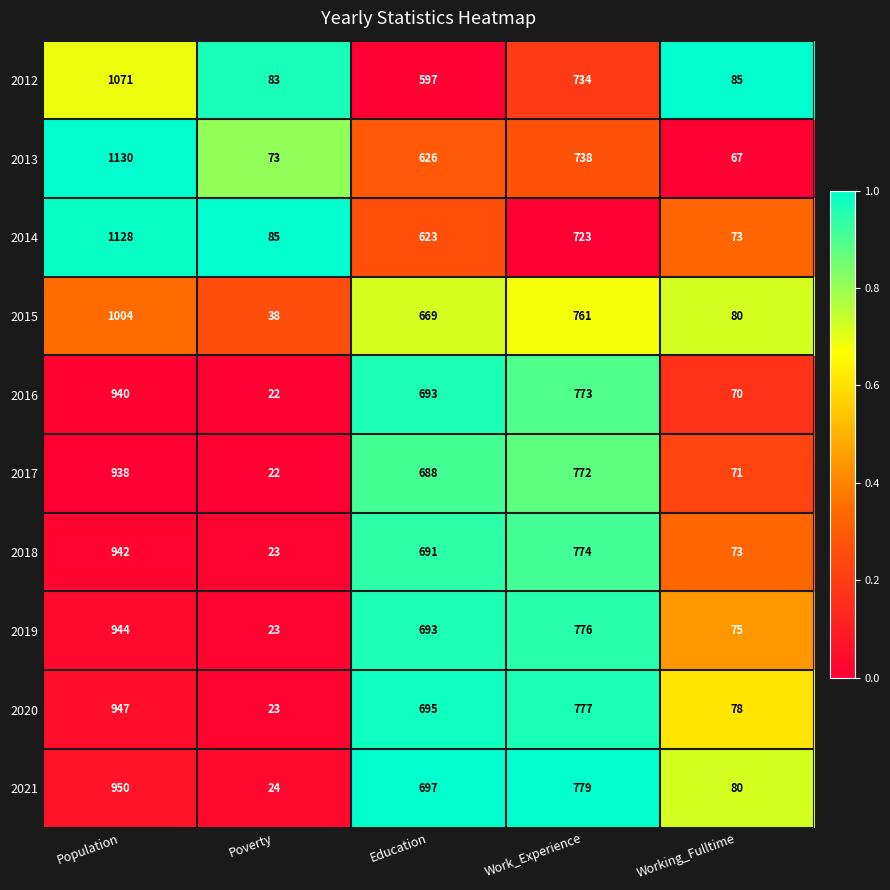

List the labels in order of 2018 value, smallest first.

Poverty, Working_Fulltime, Education, Work_Experience, Population